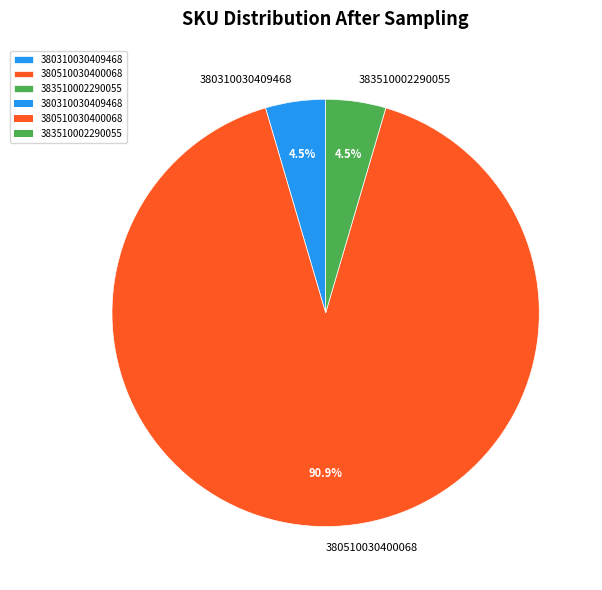

What is the majority slice?

380510030400068